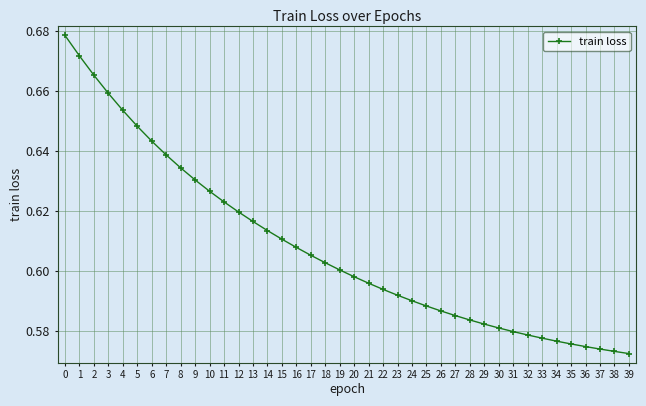

Between 33 and 8, which is larger?

8